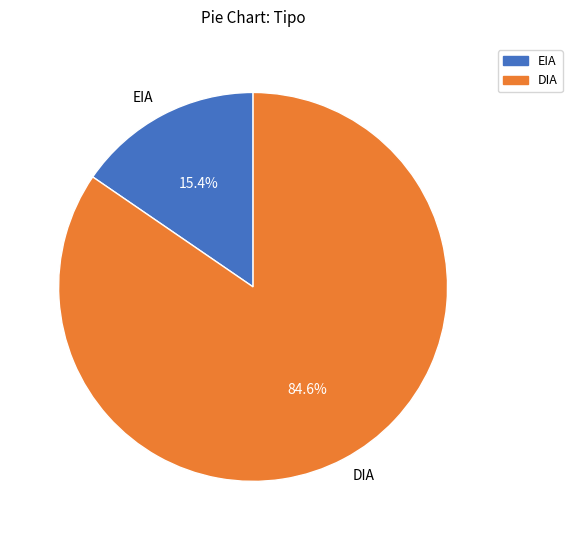

Combined, what portion of the pie is EIA and DIA?

100.0%